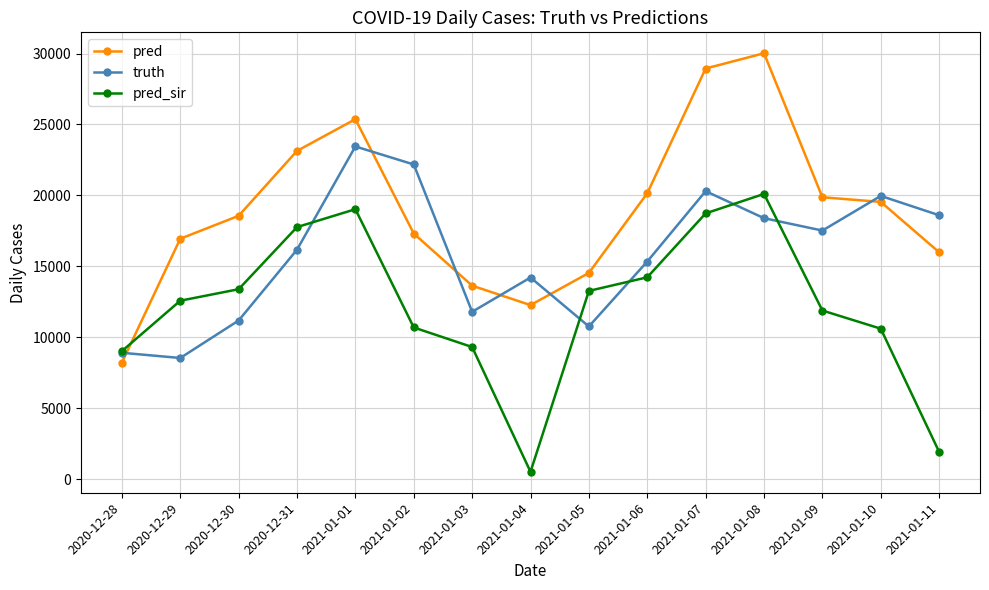

Which series has the largest total across all categories?

pred